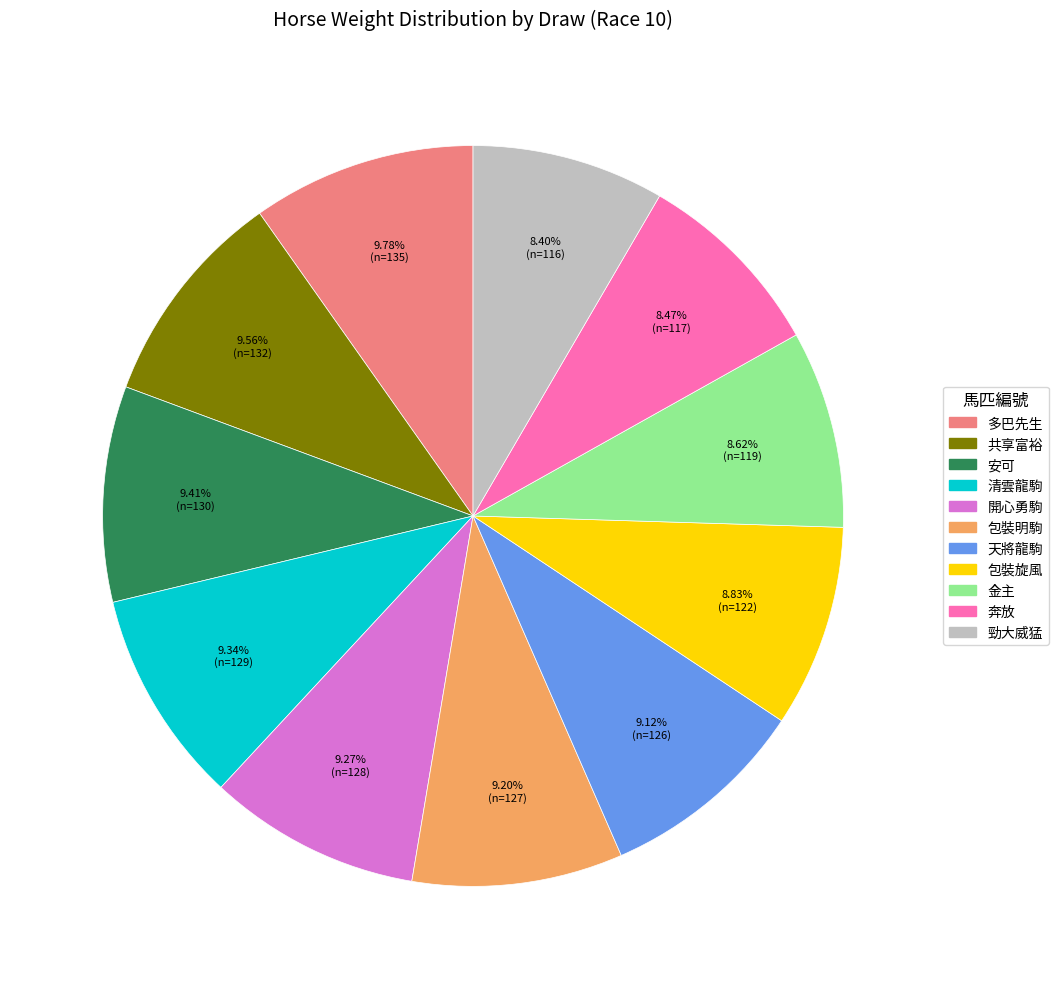

Is there any slice that represents more than half of the pie?

No